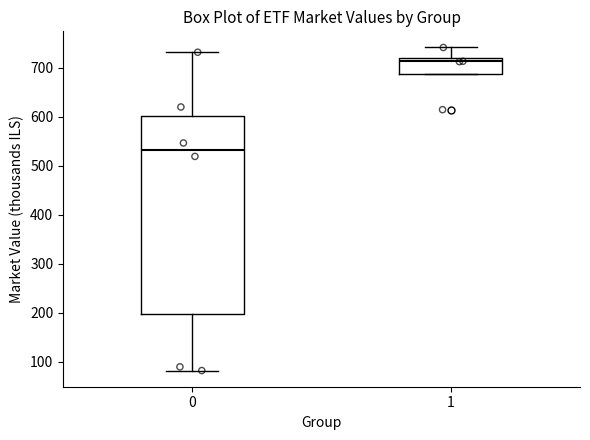

Reading left to right, transcribe this box plot: for each box, give where its median line is, the range the box spans, and where its two whiskers end, as read against the y-axis. The values are not printed on the chart, so give them approximately, as read against the axis.

0: median 530, box 200 to 600, whiskers 80 to 730
1: median 710, box 690 to 720, whiskers 690 to 740